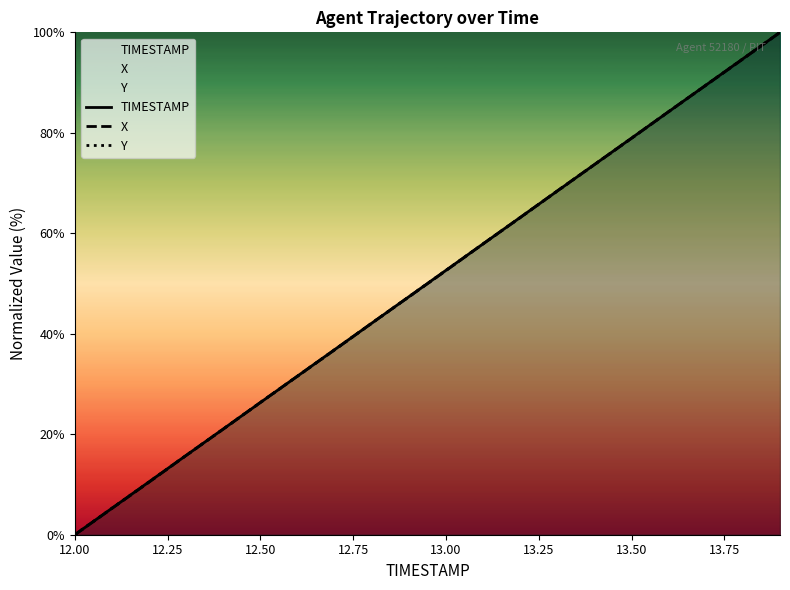

Is it true that Y equals 49.9 at 13.50?

False